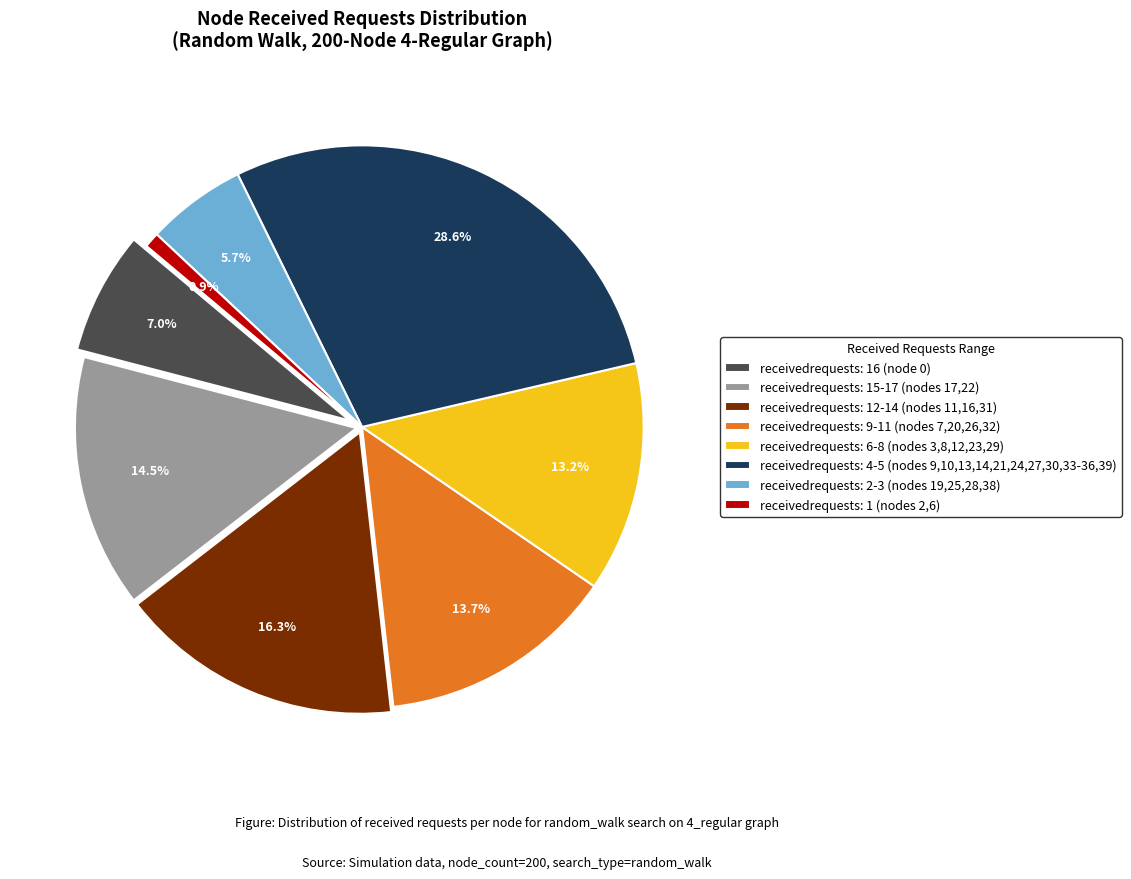

Does any single category account for the majority?

No